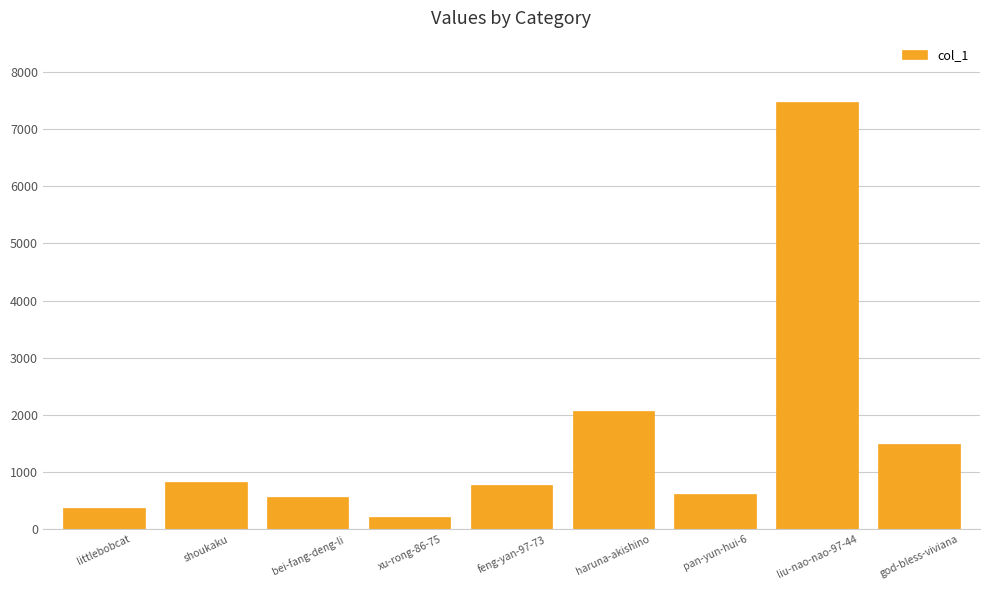

What is the difference between the second highest and second lowest values?

1691